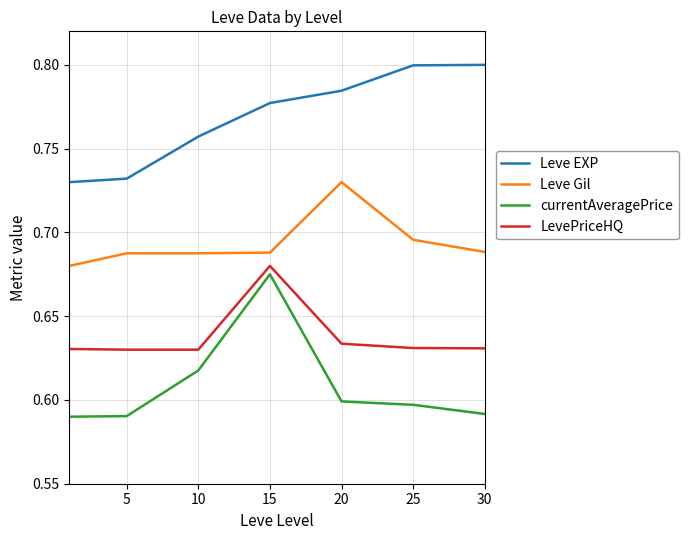

Count the LevePriceHQ values in the range 0 to 1.

7